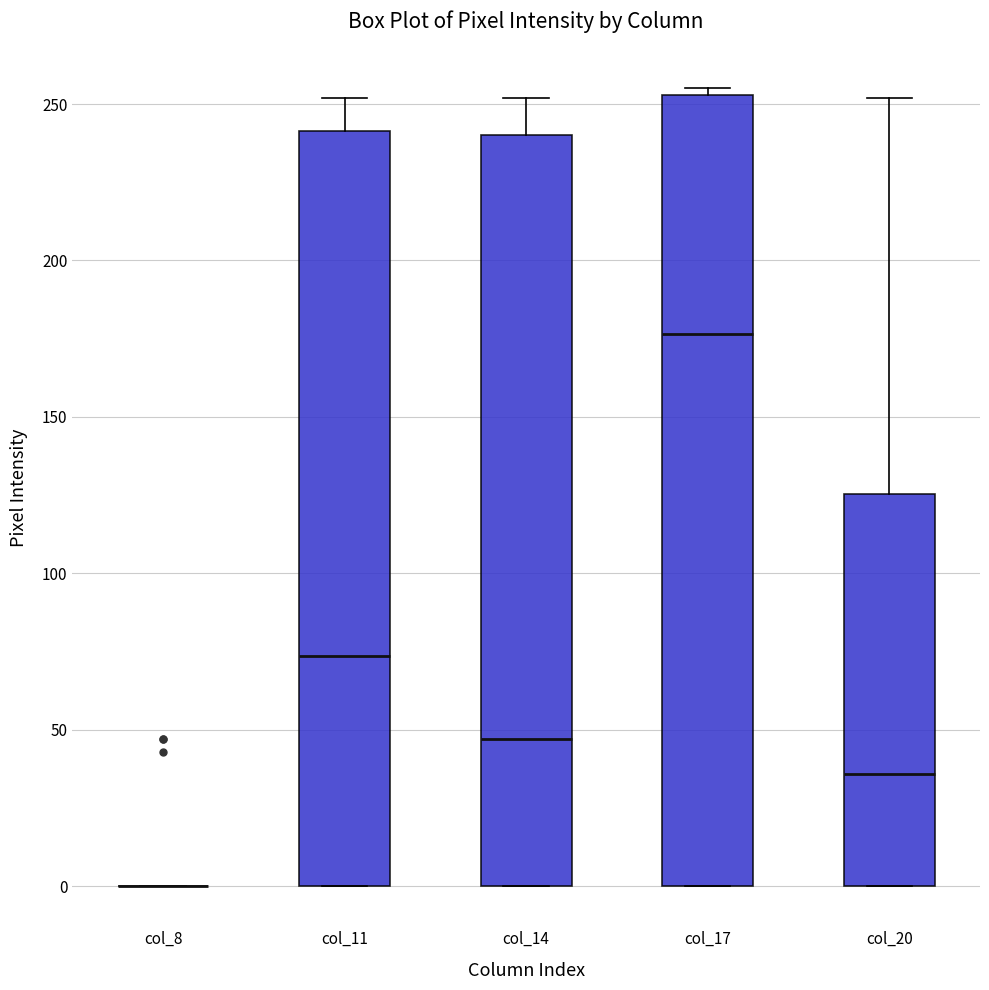

Where is the upper edge of the box for col_11 on the y-axis? The values are not printed on the chart, so give them approximately, as read against the axis.

240